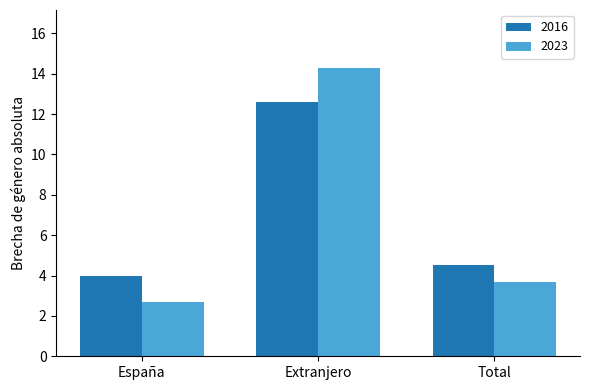

What are all the series names shown in the legend?

2016, 2023